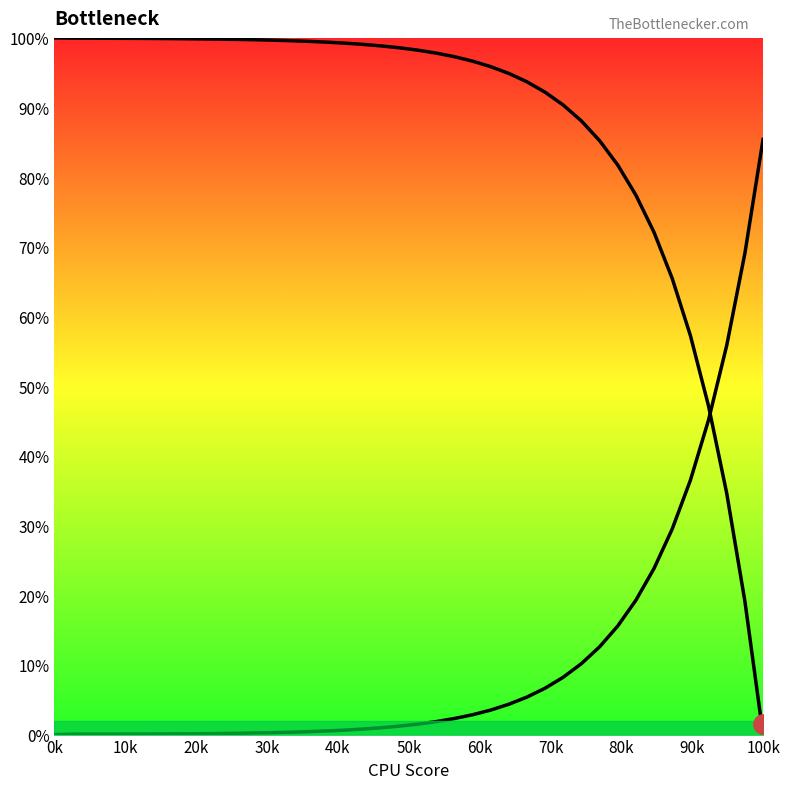

After their last crossing, which series has the higher values: col_2_line or col_1_line?

col_2_line